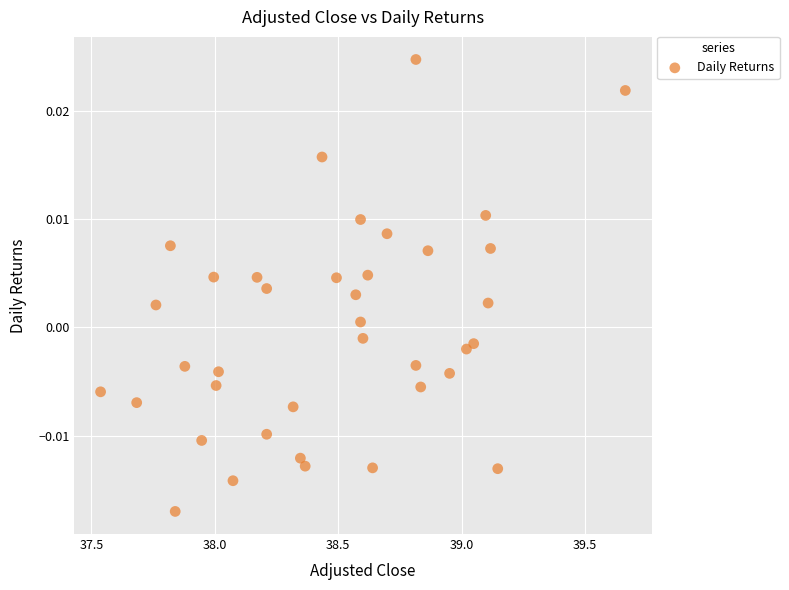

What is the range of X values (max minus min)?

2.1